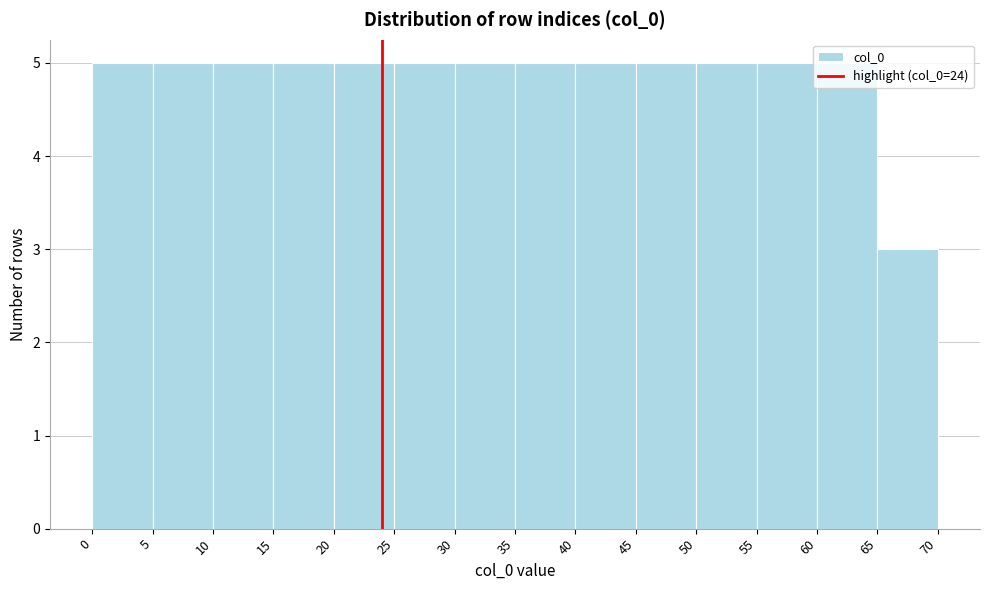

How tall is the bar that spans 40 to 45 on the x-axis? The values are not printed on the chart, so give them approximately, as read against the axis.

5